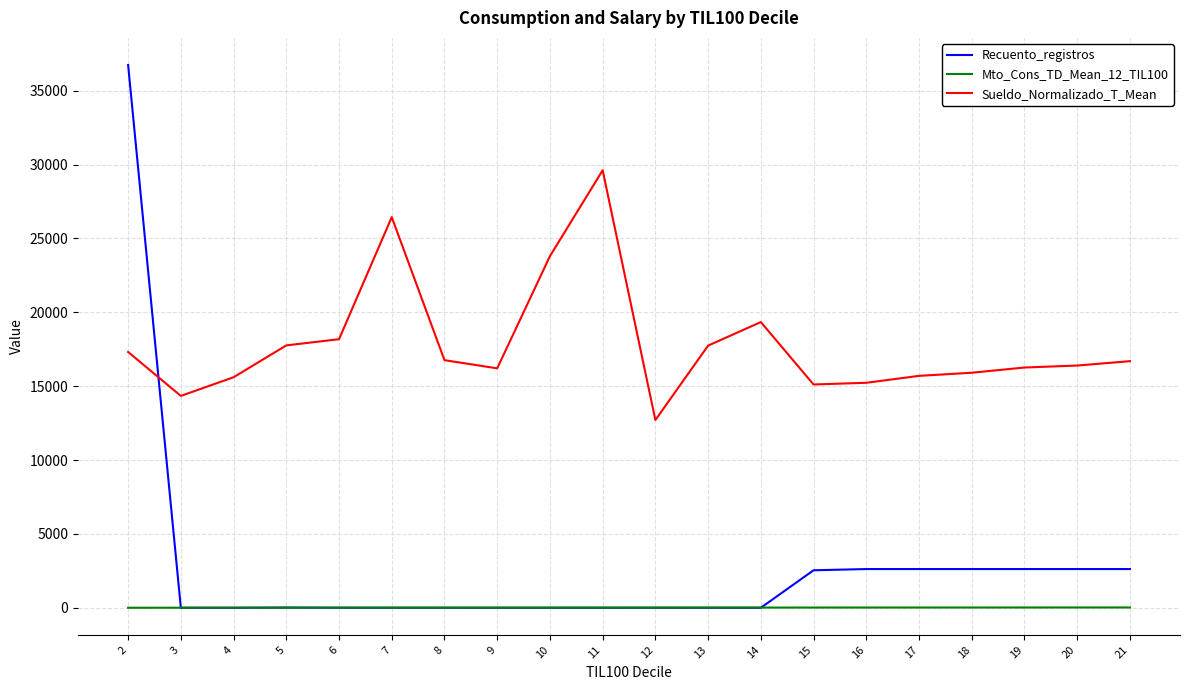

Is this an area chart (filled region under the line)?

No